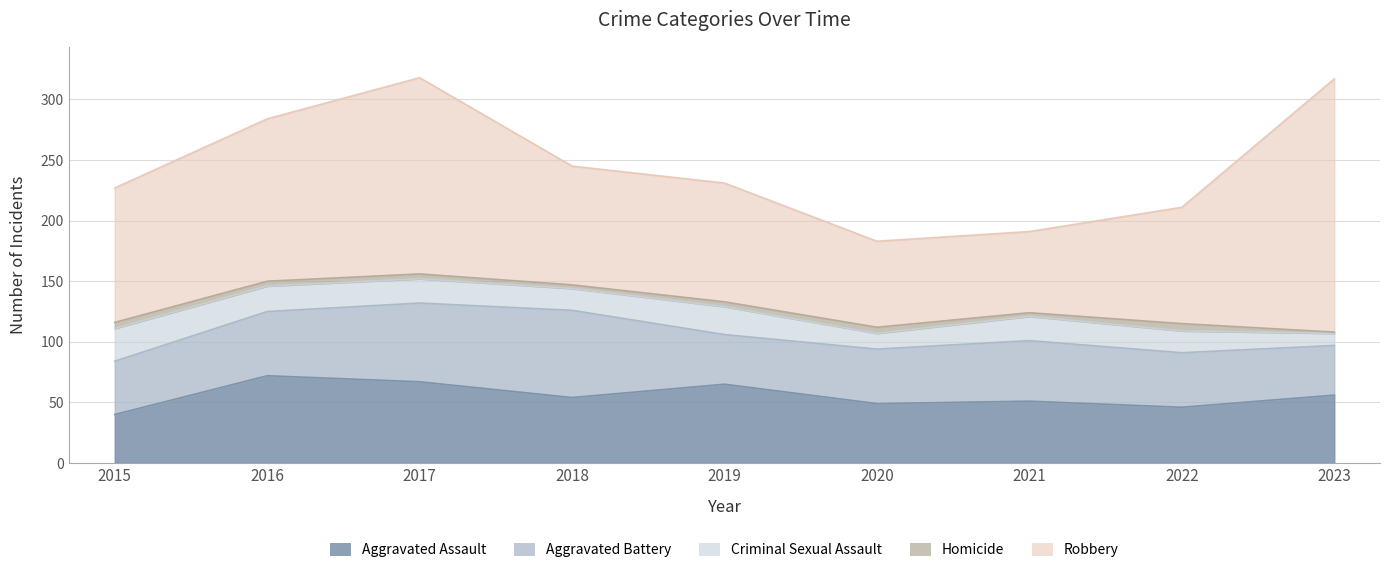

At how many categories does at least one series exceed 57?

9